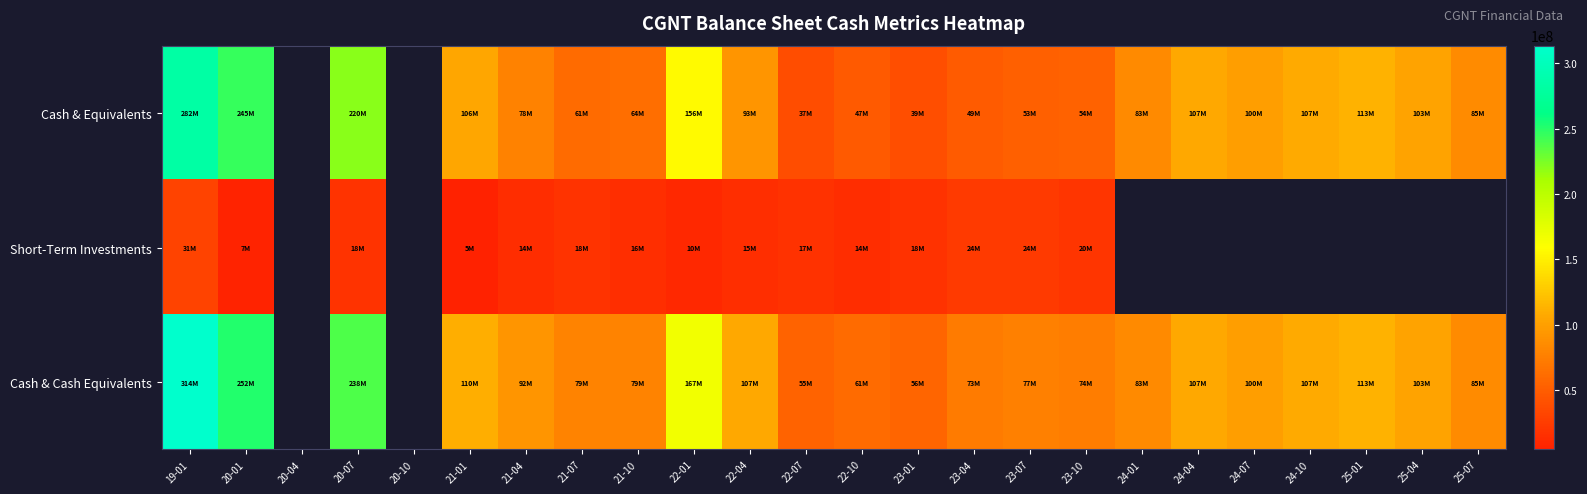

What is the spread (max minus min) of values at 22-01?

156187000.0